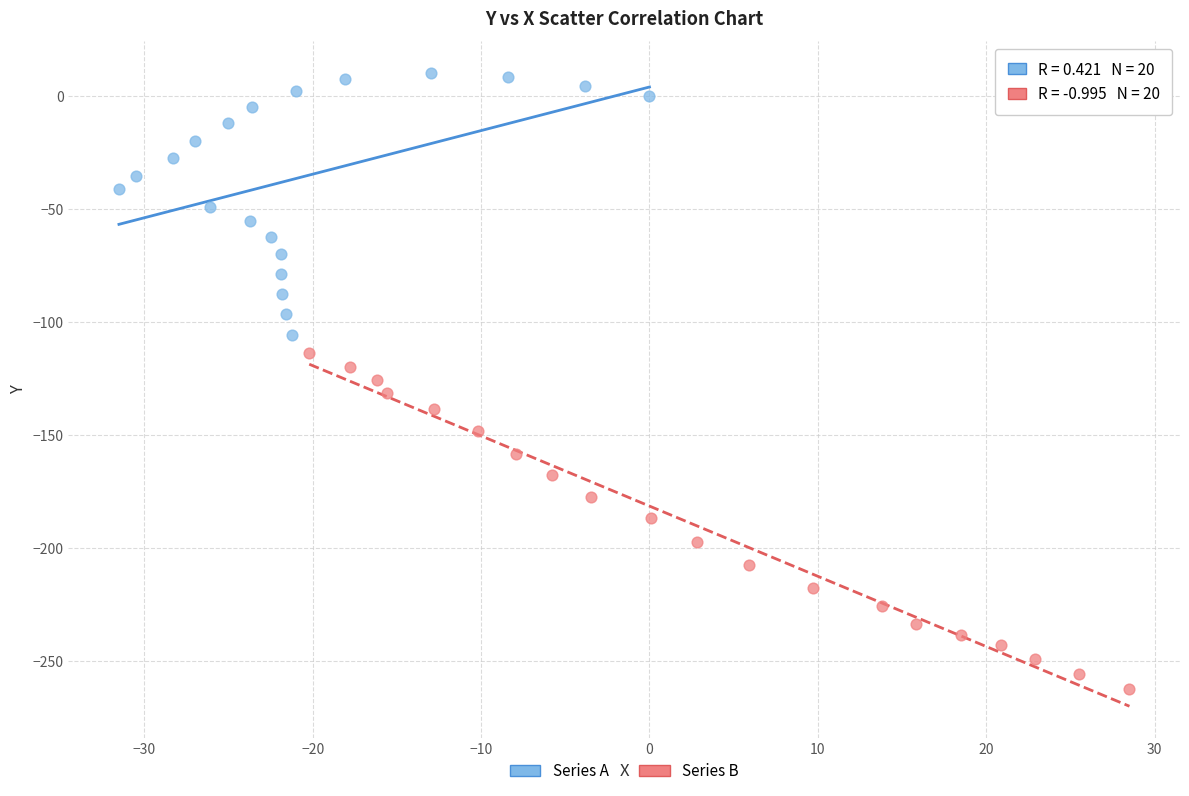

Which series contains the lowest Y value?

Series B